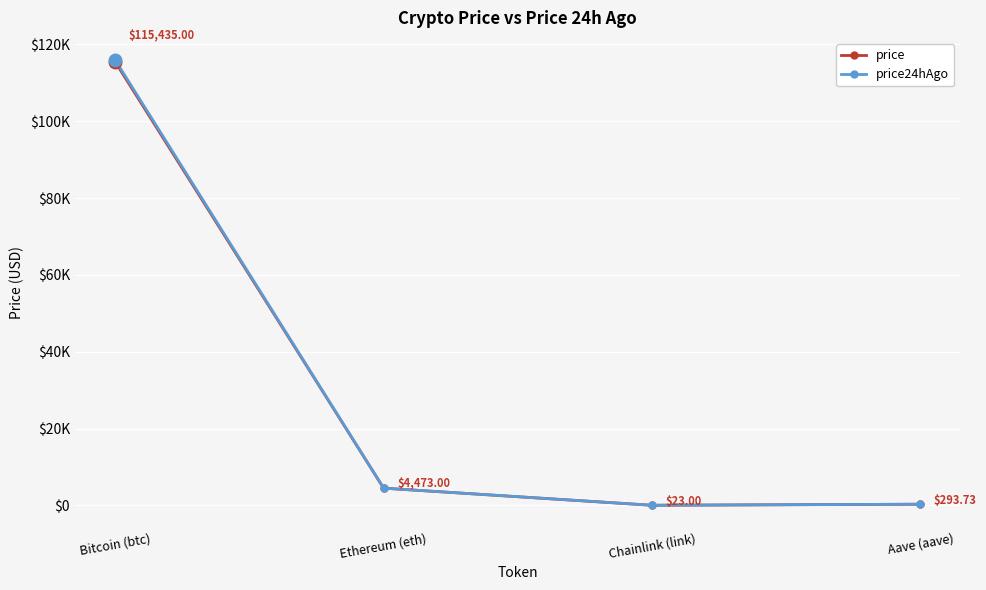

True or false: price and price24hAgo cross at least once.

False